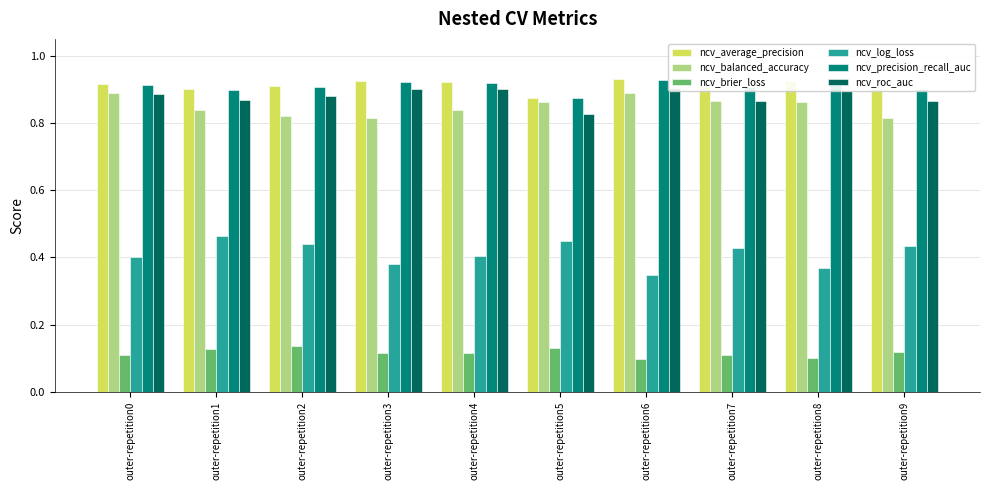

Is it true that ncv_balanced_accuracy equals 0.8 at outer-repetition2?

True